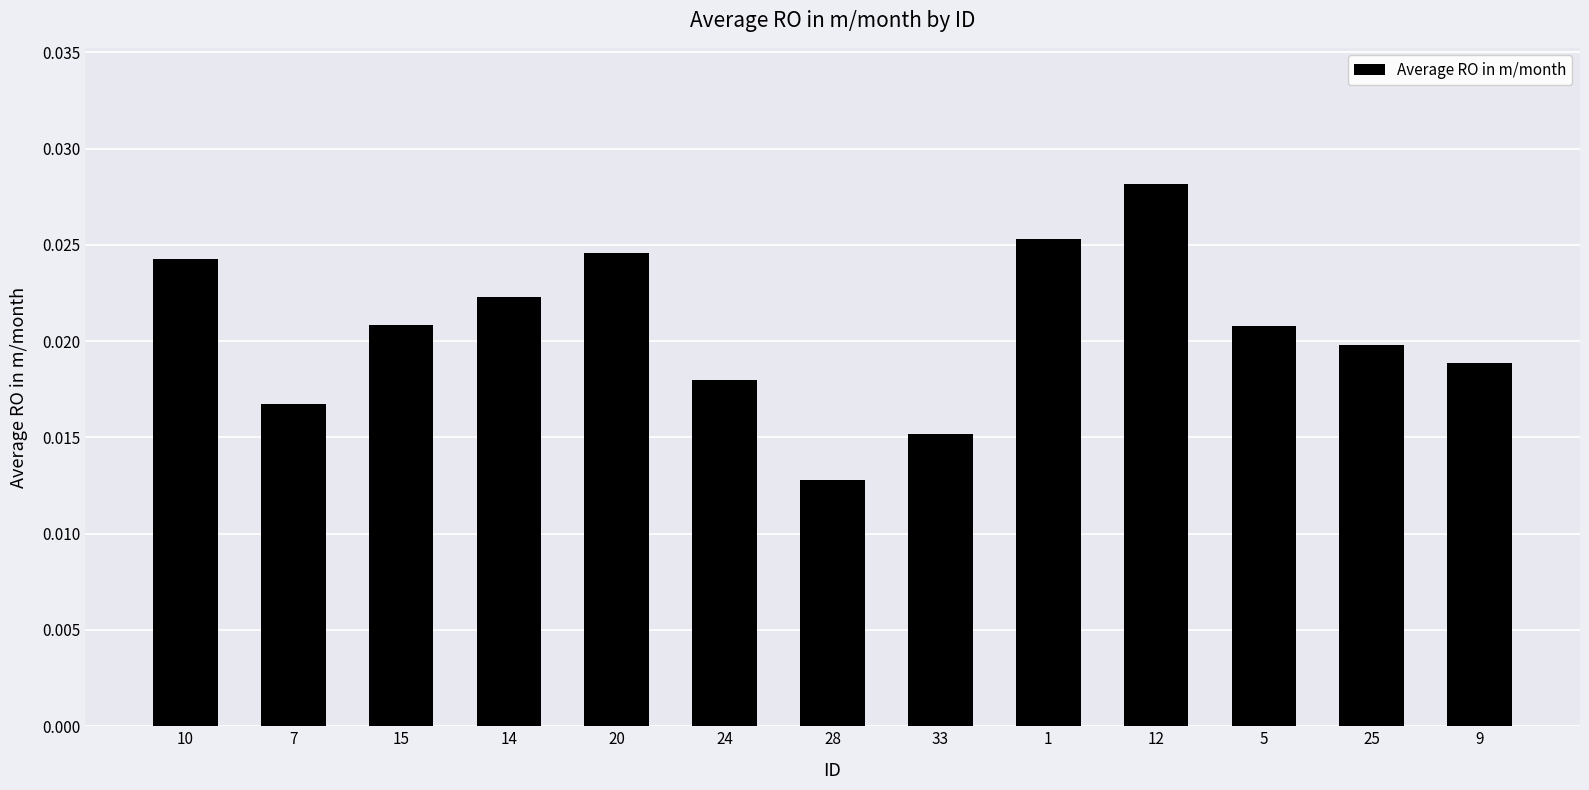

What is the label of the 6th bar from the right?

33